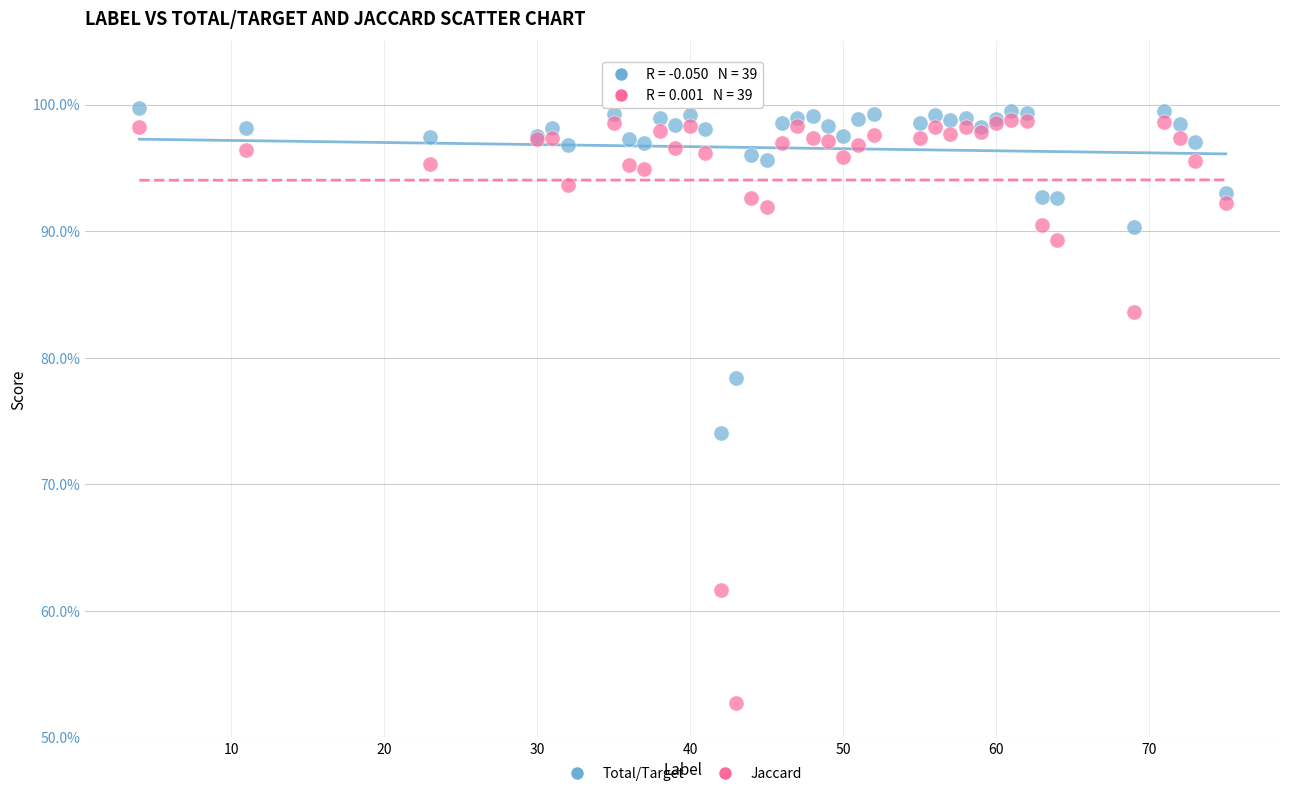

Which series reaches the minimum Y coordinate?

Jaccard